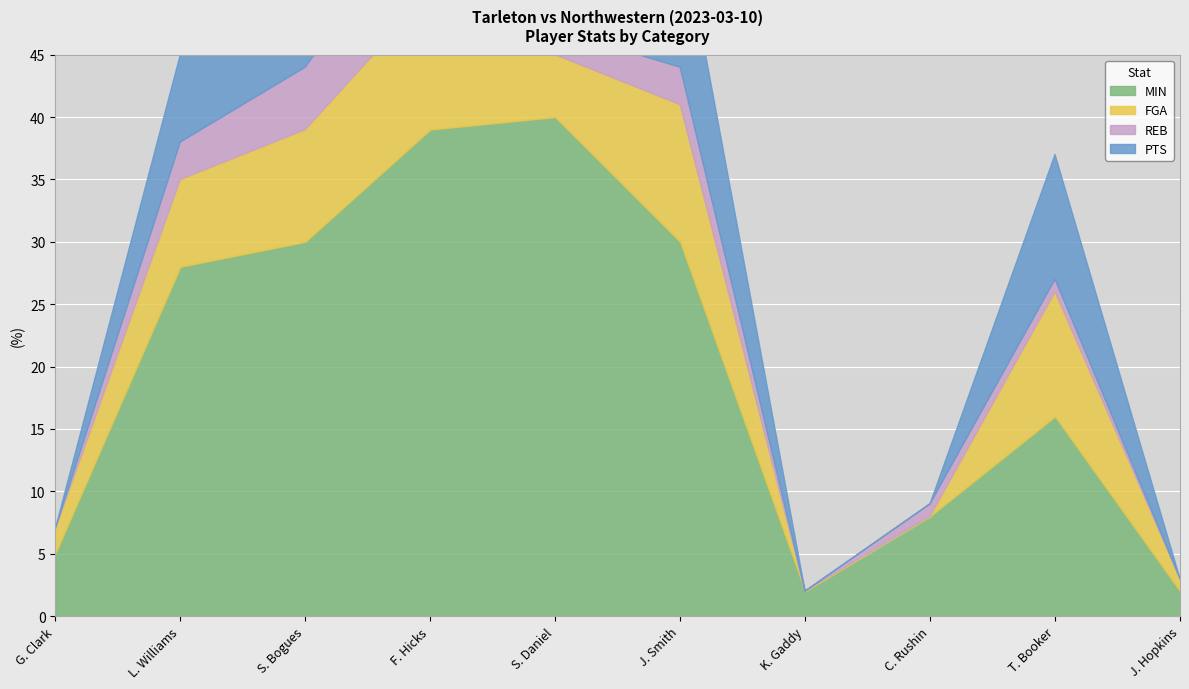

What is the sum of all FGA values?

56